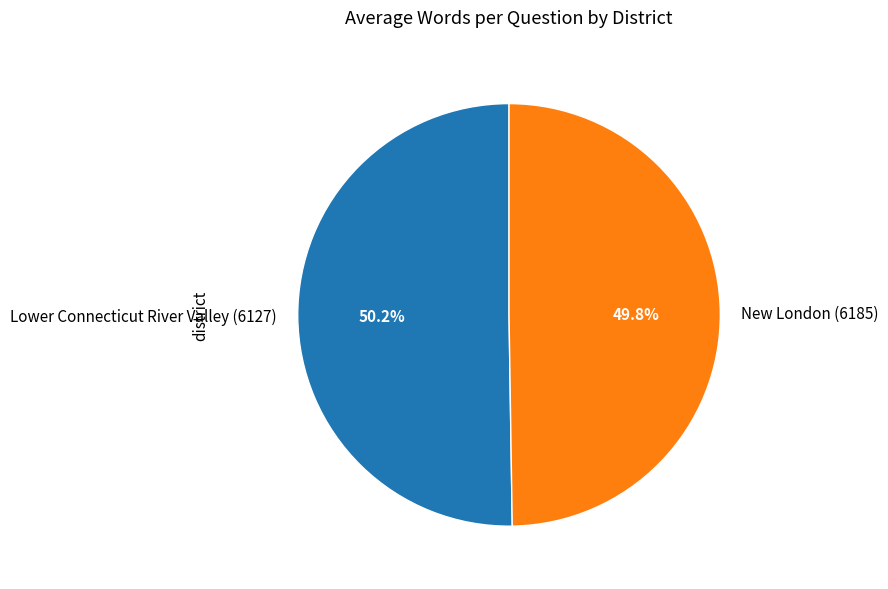

To the nearest percent, what percentage of the pie is New London (6185)?

50%